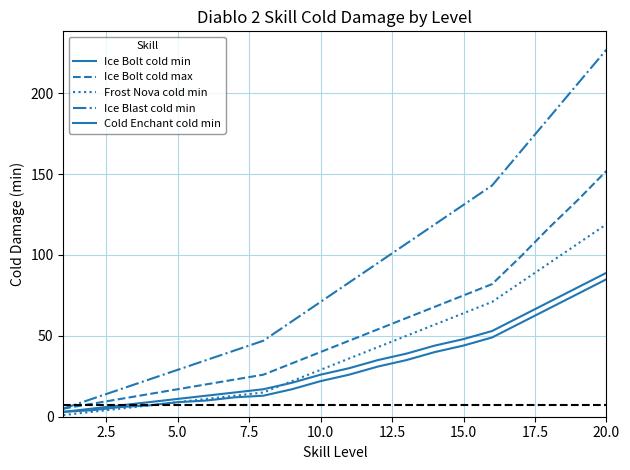

What is the label of the 2nd point from the left?

2.5